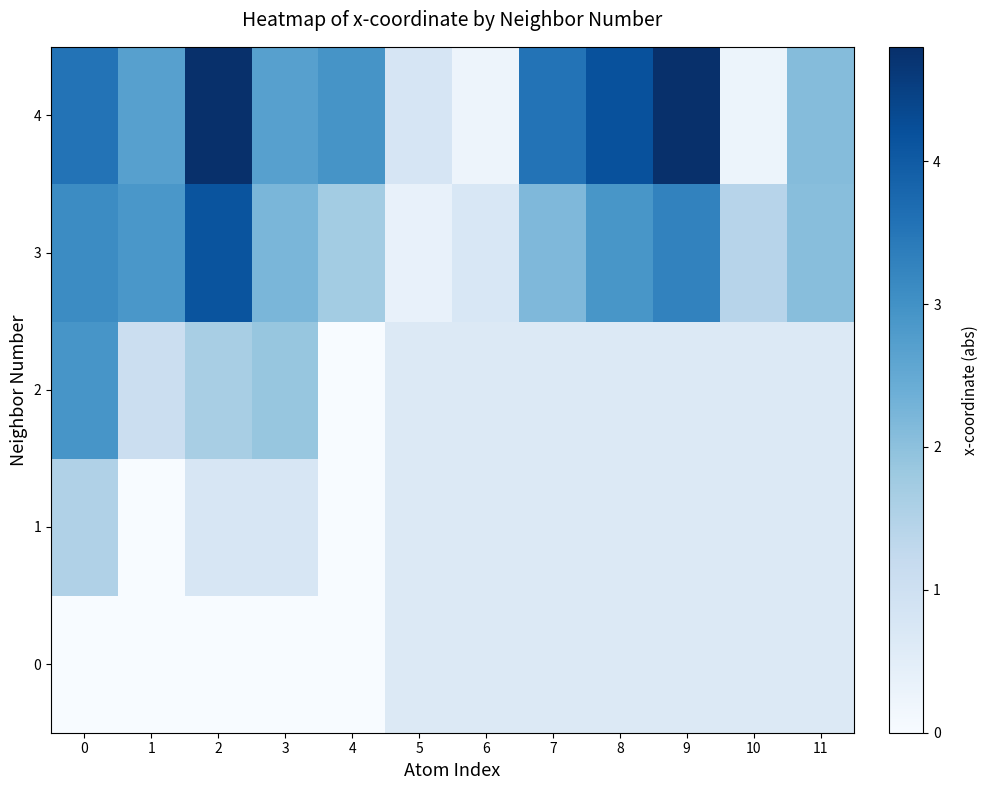

Which series has the largest total across all categories?

4